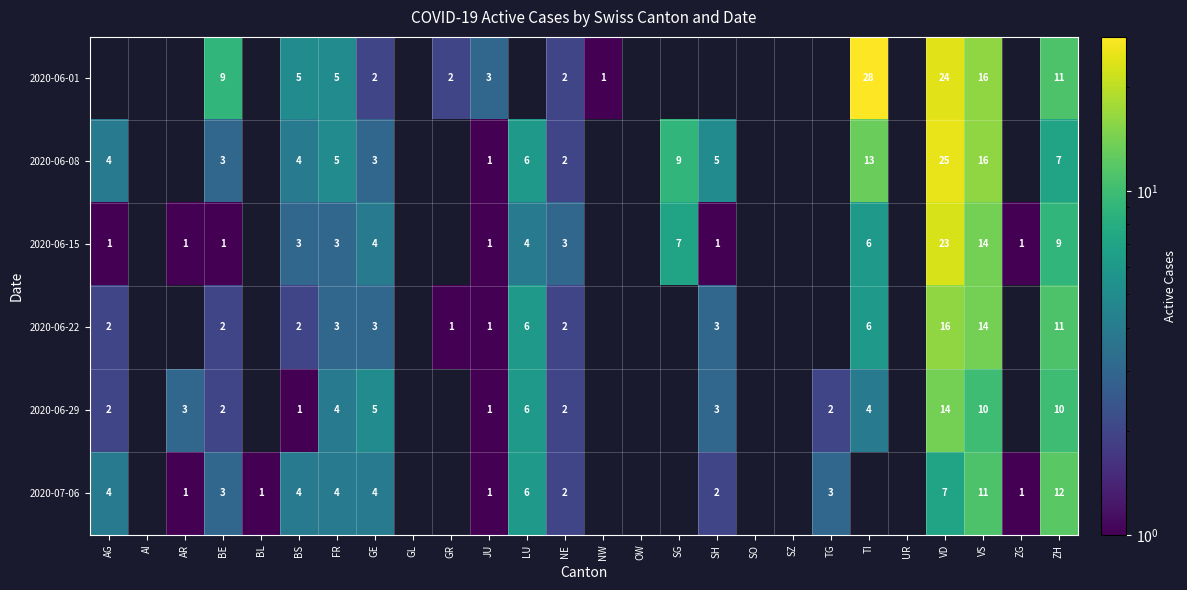

What is the total value across all series at BE?

20